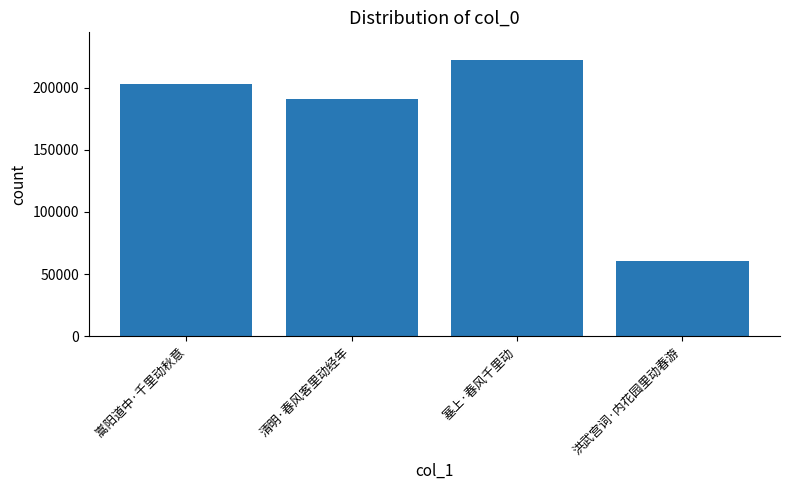

What is the approximate value at 嵩阳道中·千里动秋意, to the nearest 10?

203170